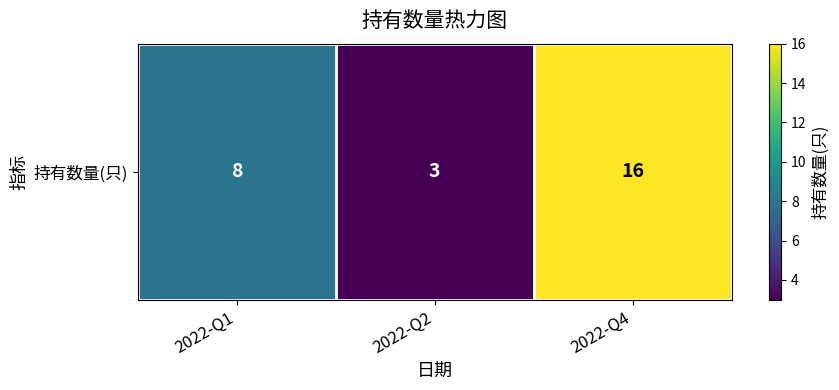

Rank the categories by value from highest to lowest.

2022-Q4, 2022-Q1, 2022-Q2